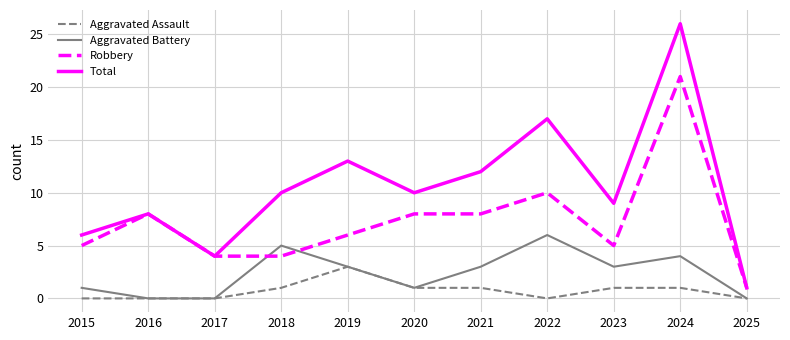

At which label is Robbery closest to 11?

2022